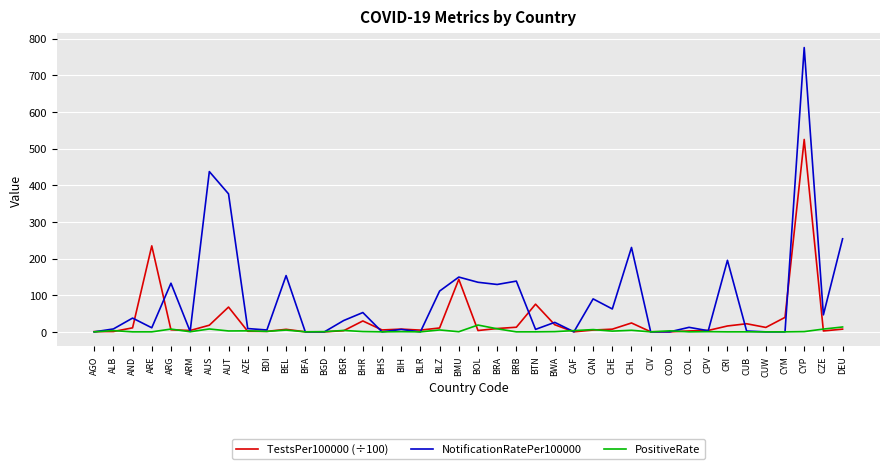

True or false: PositiveRate and TestsPer100000 (÷100) intersect in this chart.

True